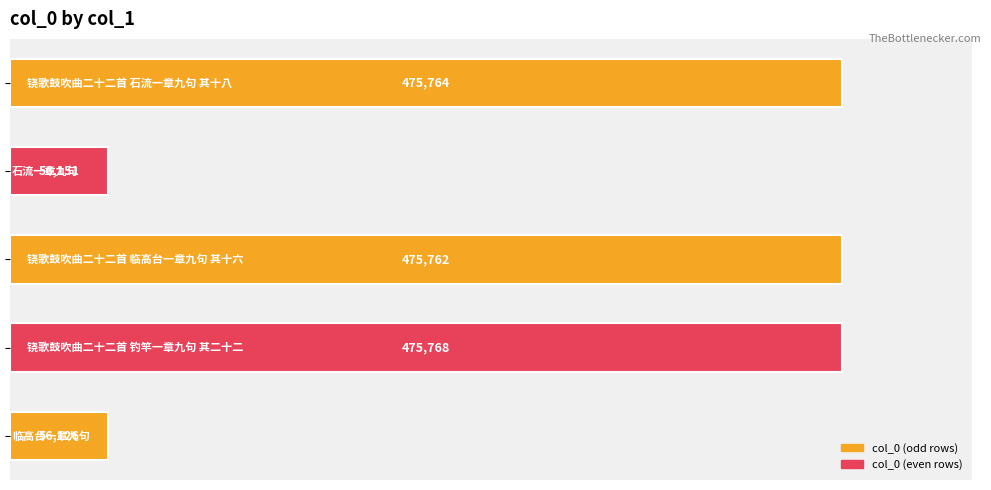

What is the value of the 3rd bar from the top?

475762